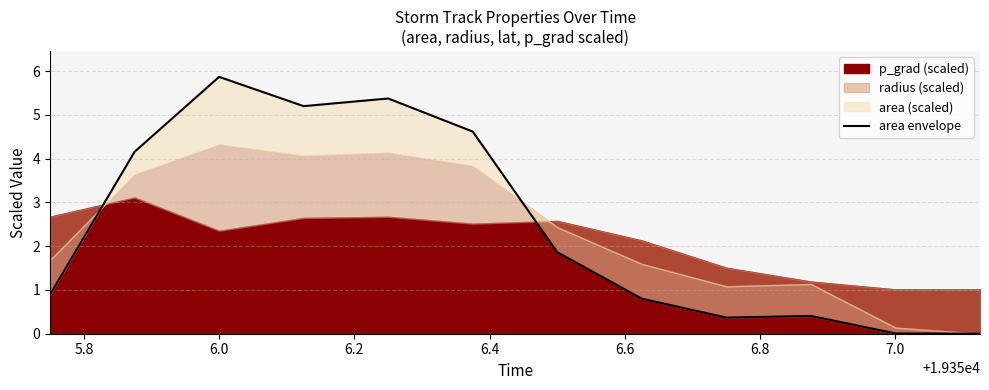

What is the maximum value shown in the chart?

5.9